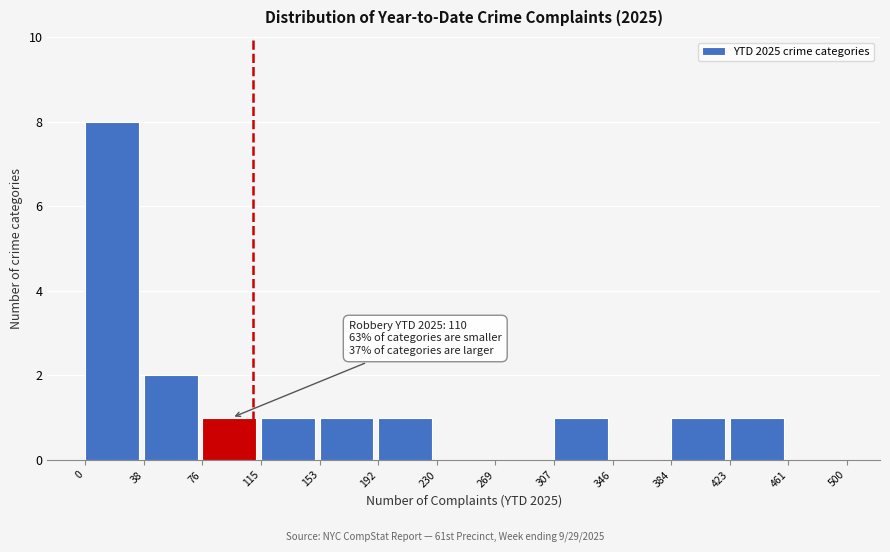

Which range on the x-axis has the tallest bar?

0 to 38